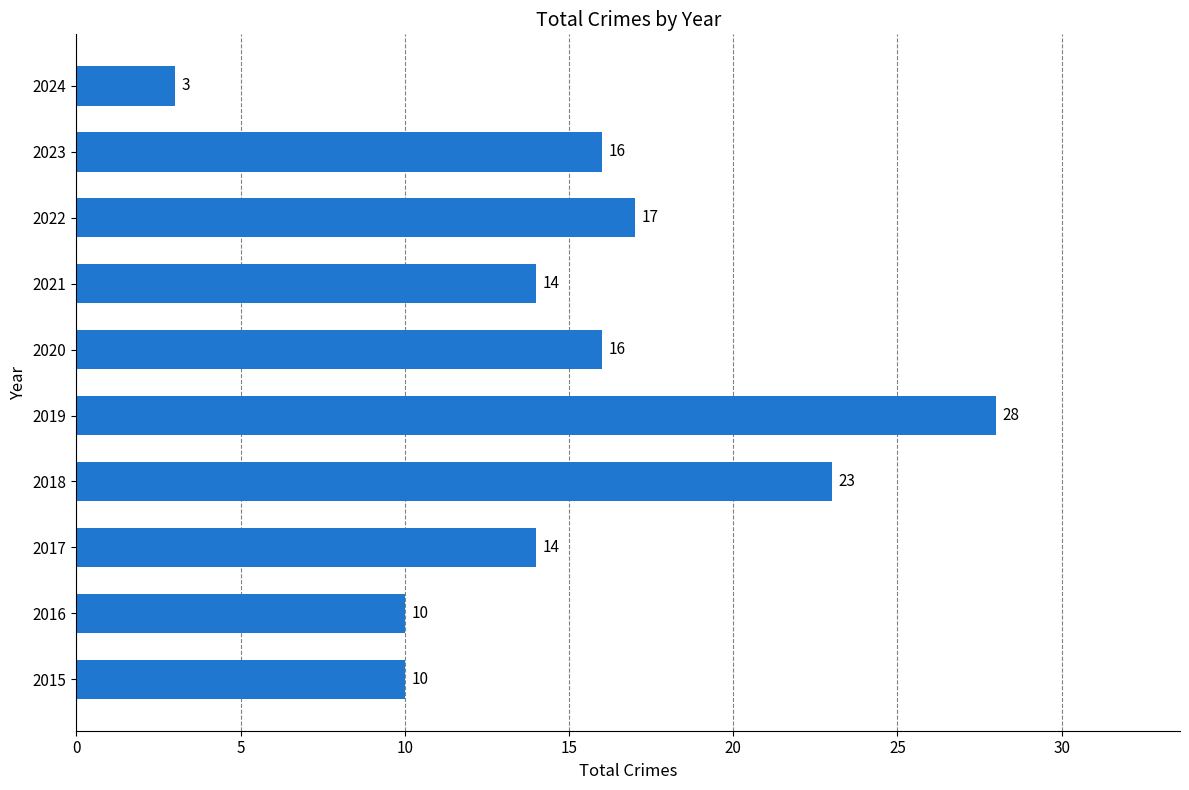

What is the average value?

15